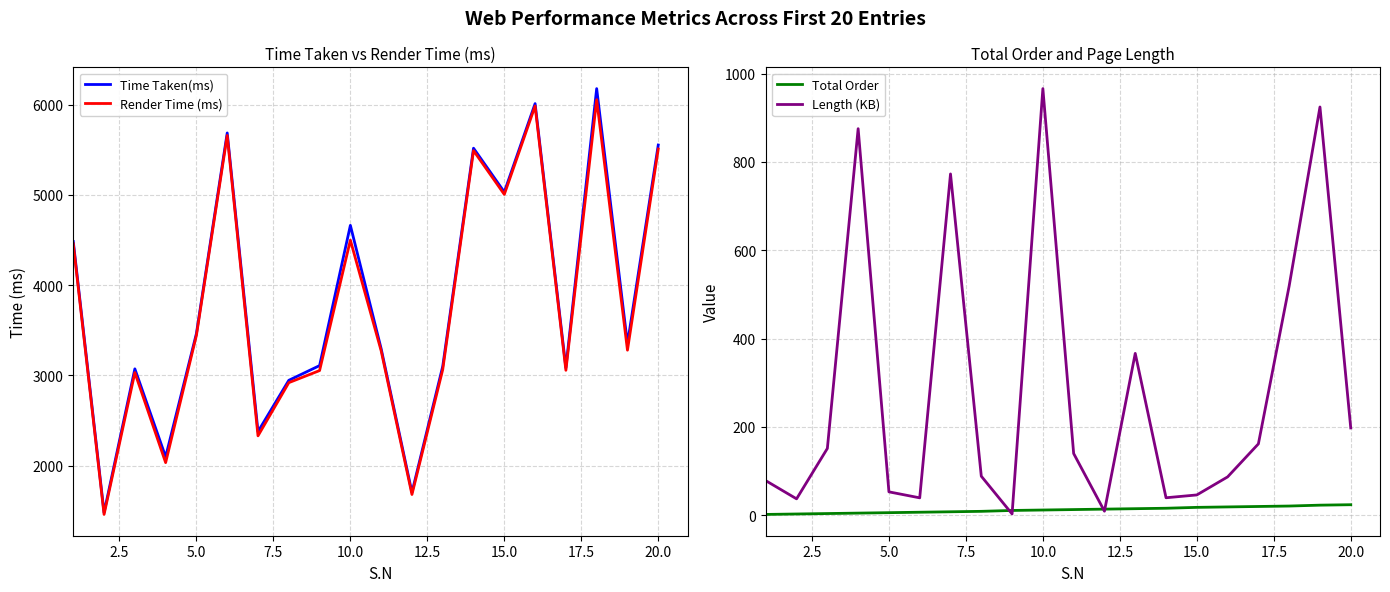

At which label is Render Time (ms) closest to 3757?

5.0